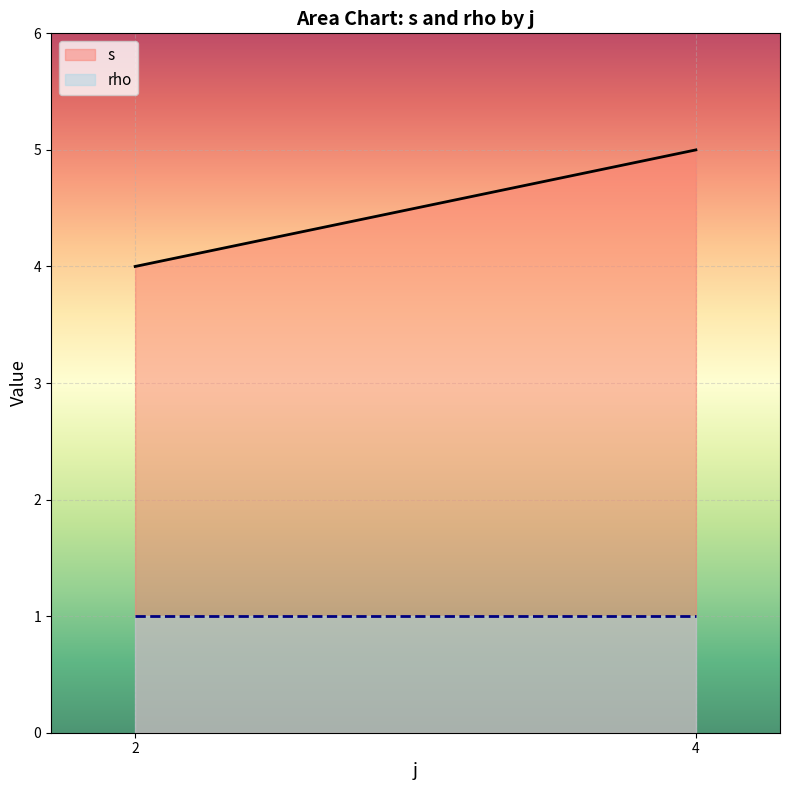

What is the value of the s point at the 2nd from the left?

5